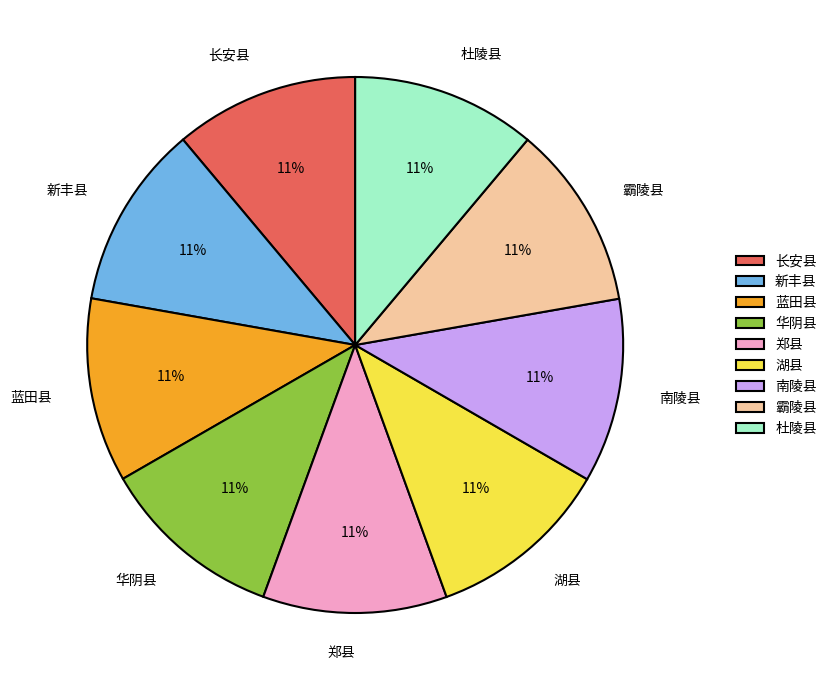

Is there a majority slice in this chart?

No